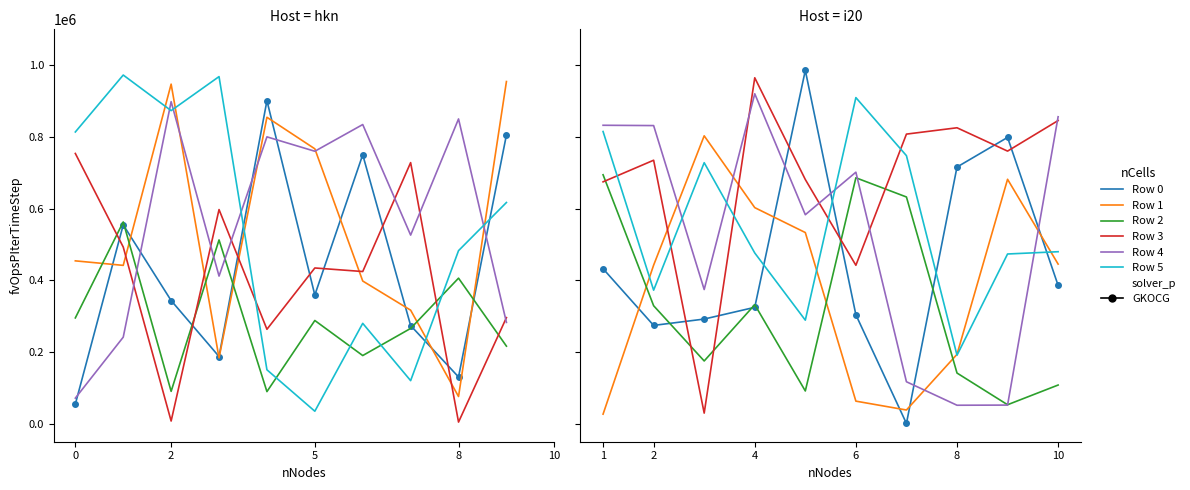

Does the chart have visible grid lines?

No